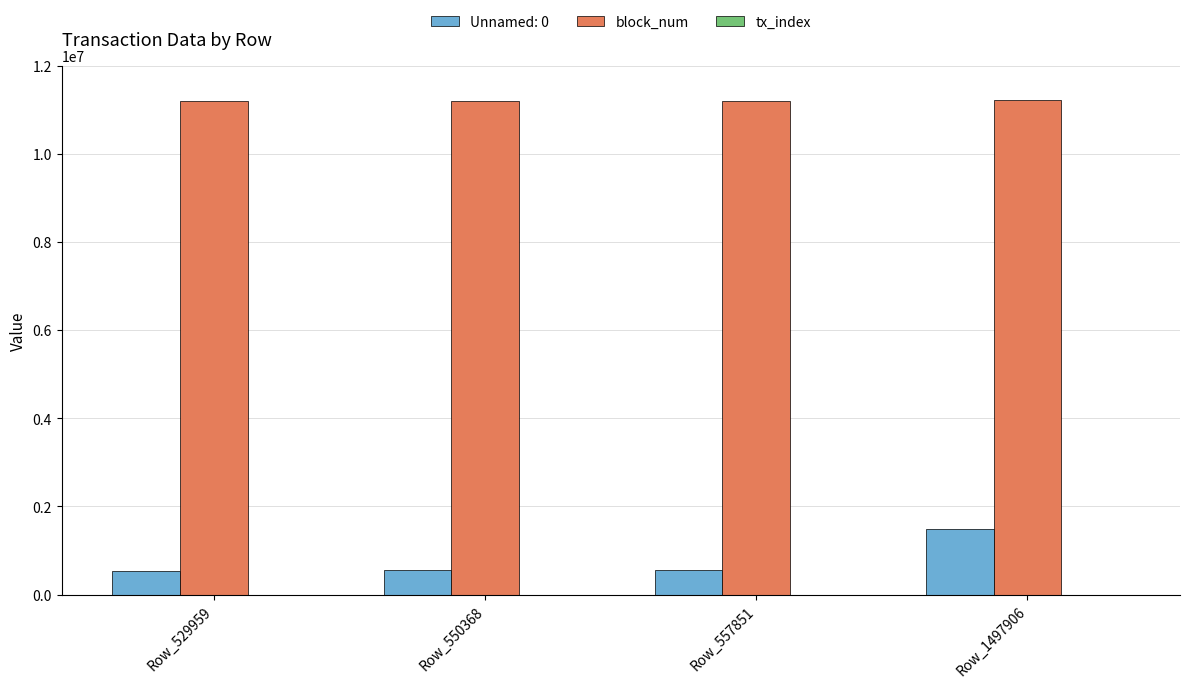

What is the total value across all series at Row_550368?

11753403